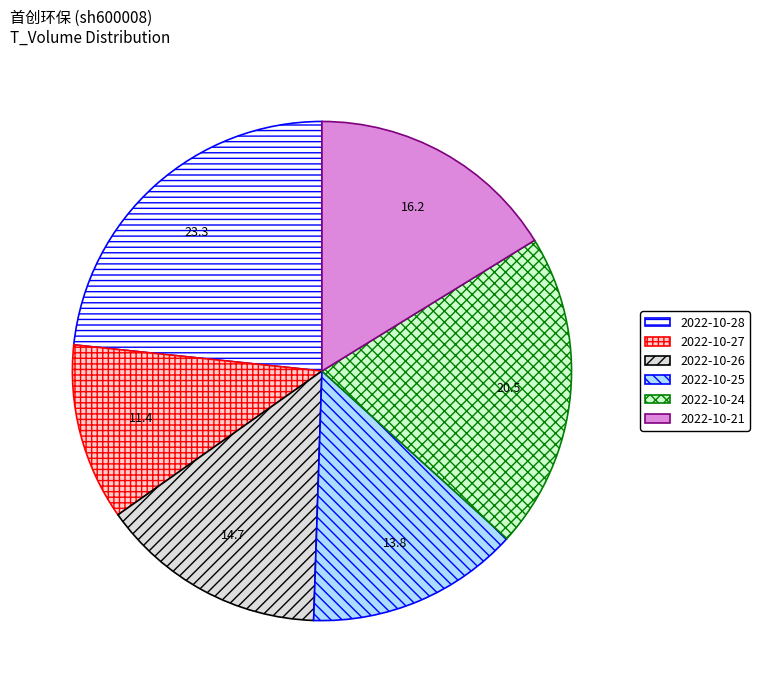

What is the largest slice in the pie chart?

2022-10-28